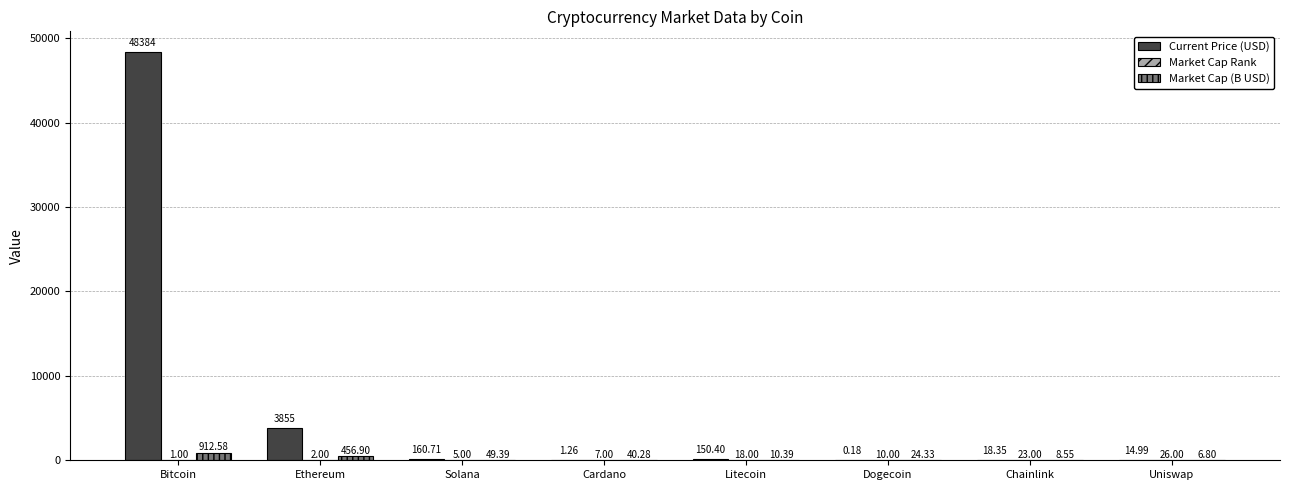

At which label is Market Cap (B USD) closest to 459?

Ethereum